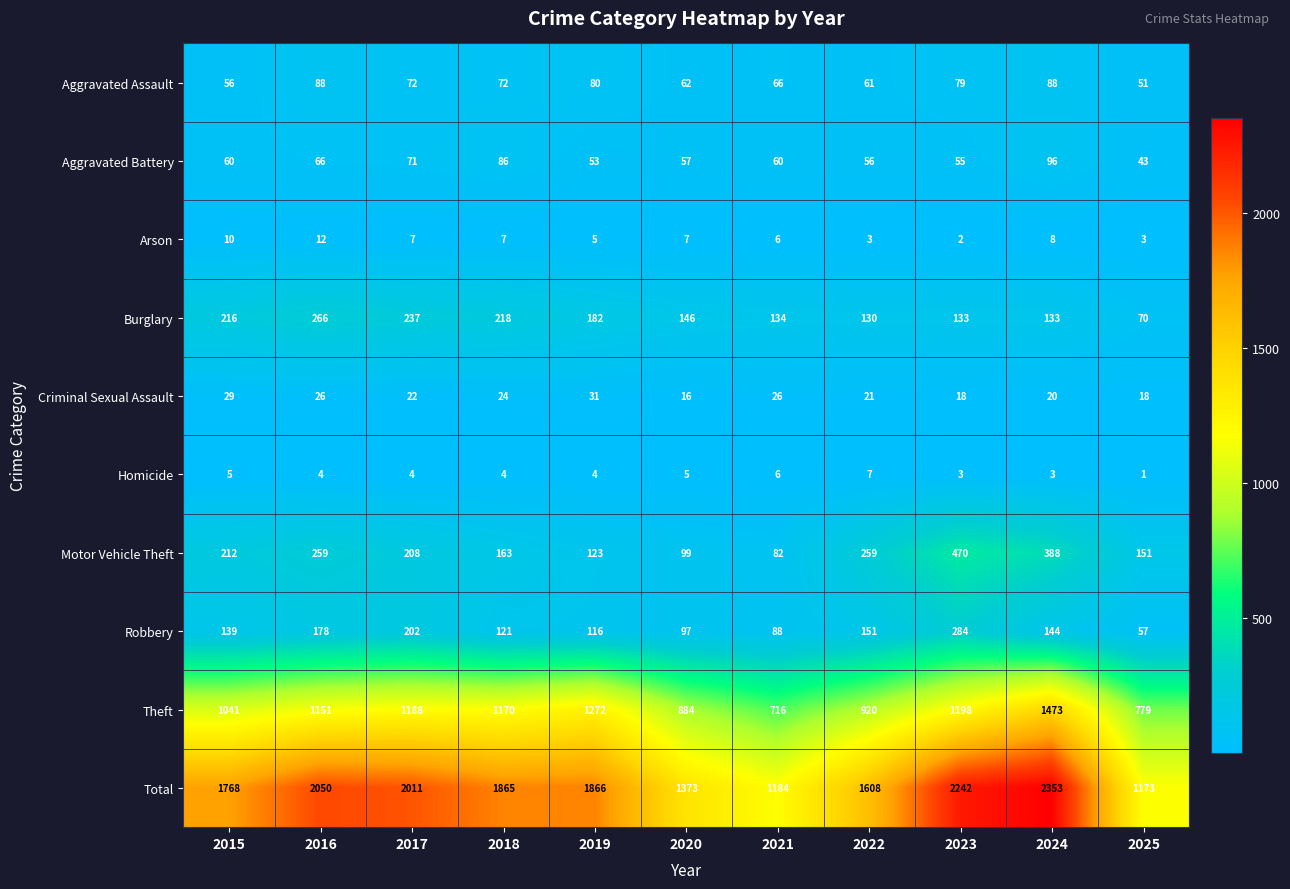

The value of Aggravated Assault at 2023 is 79. True or false?

True